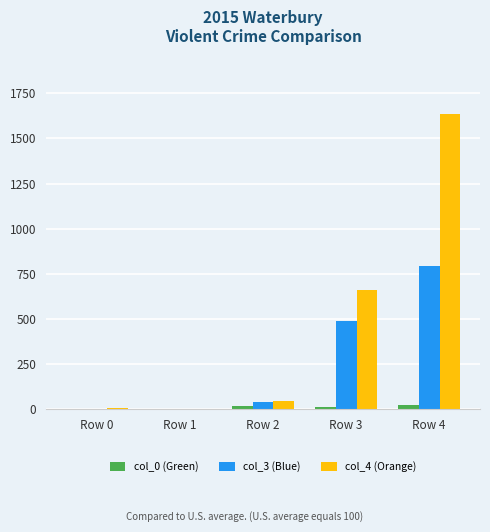

Which category has the highest value across all series?

Row 4